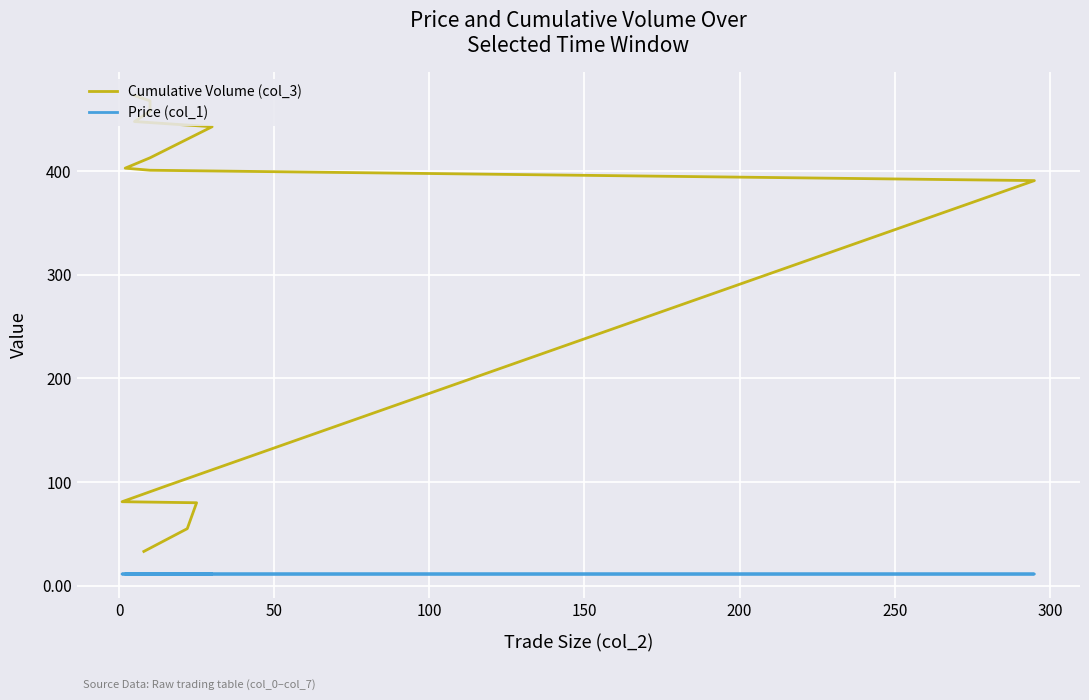

What is the greatest value displayed?

473.0